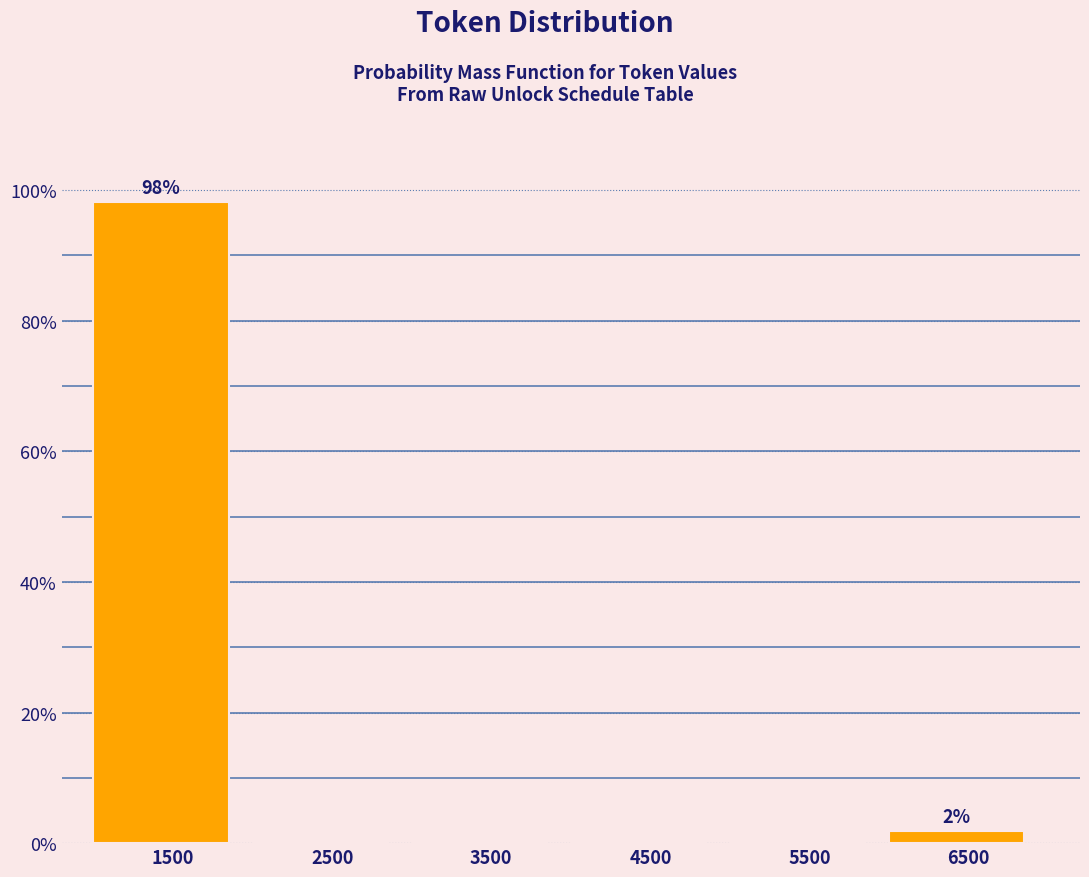

Which range on the x-axis has the tallest bar?

1000 to 2000